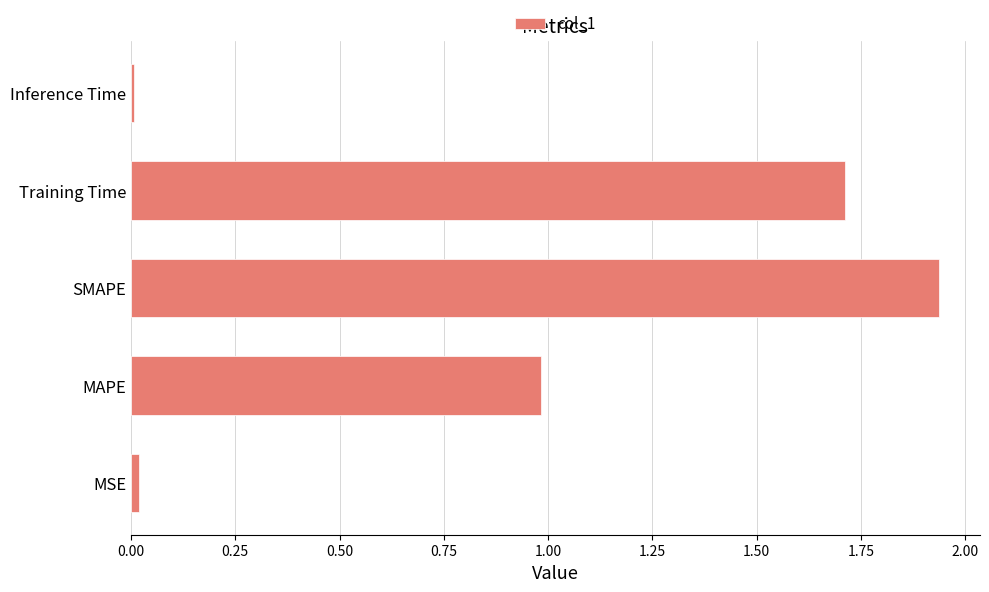

The chart shows a value of 0.0 at MSE. True or false?

True